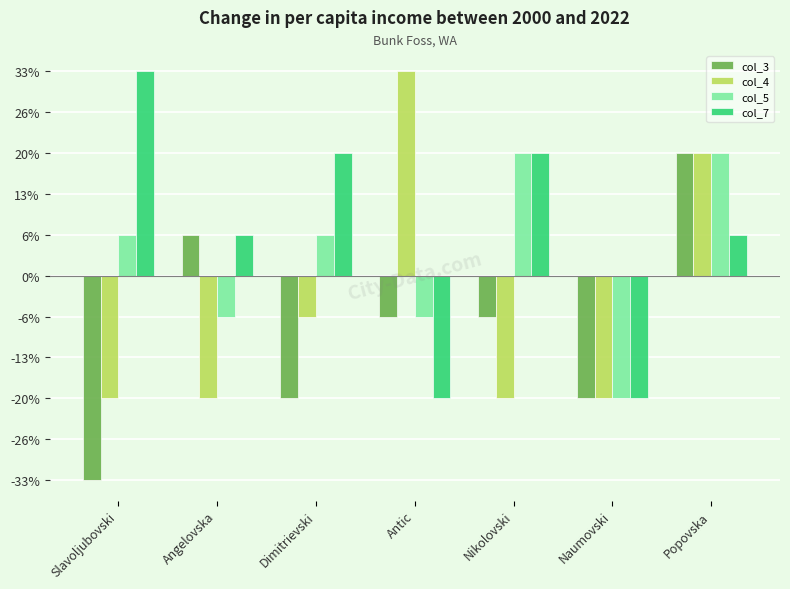

Which label corresponds to the largest value in the chart?

Antic